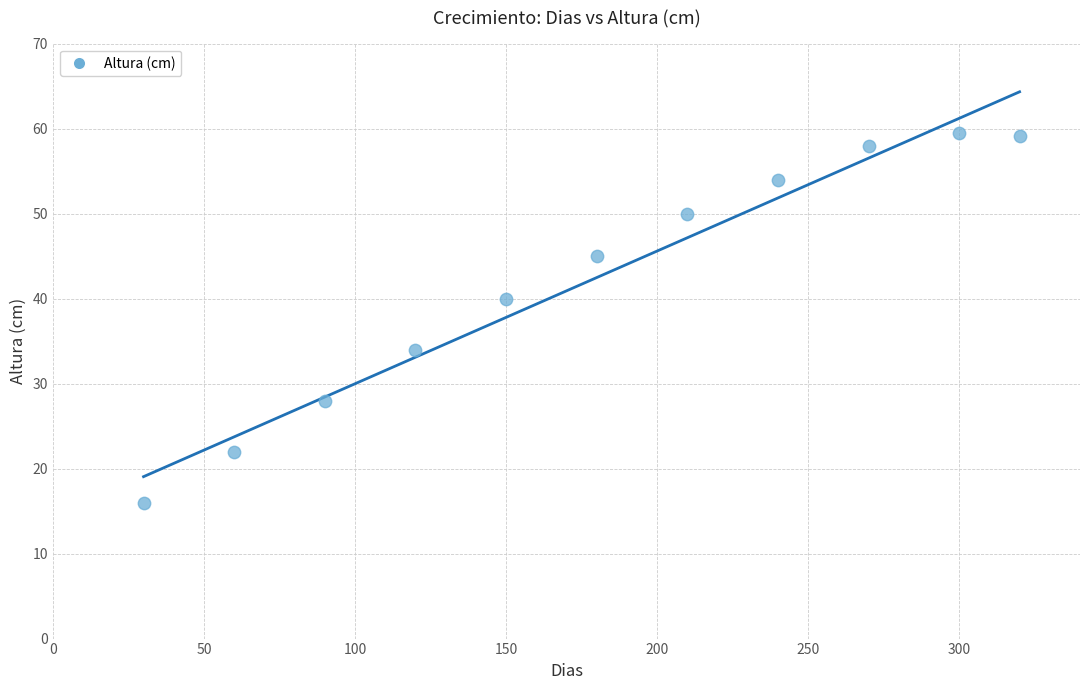

What is the average X value?

179.1